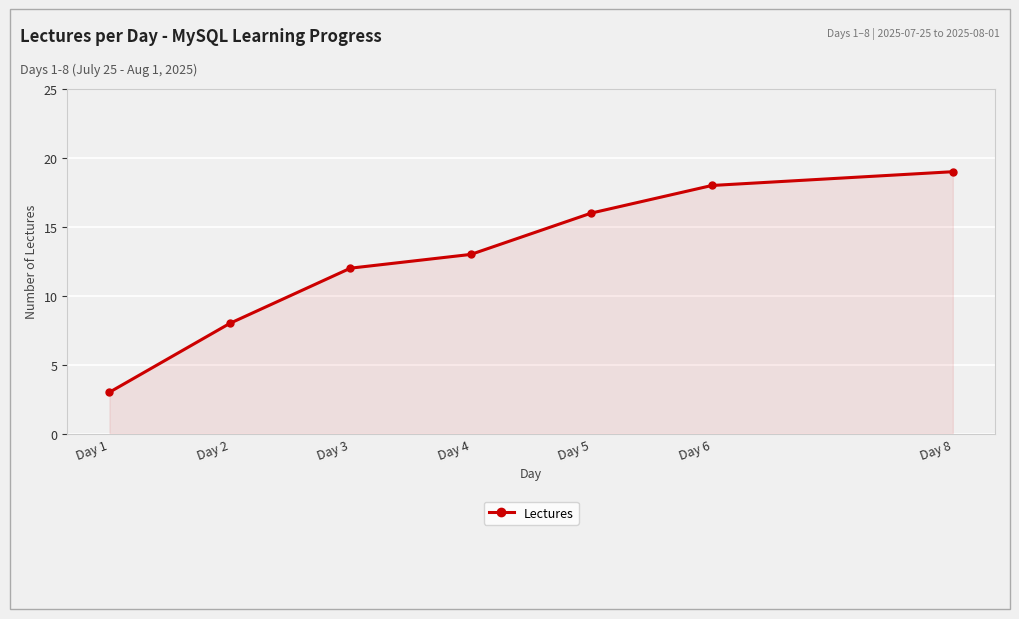

What is the greatest value displayed?

19